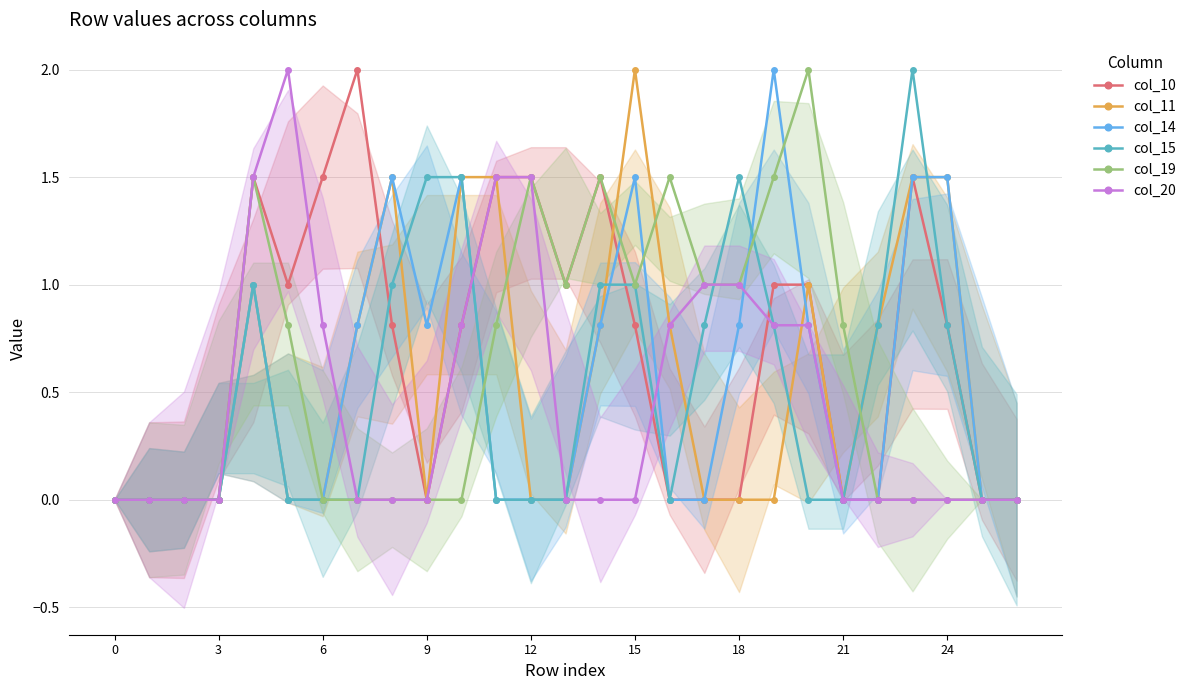

Does the chart have visible grid lines?

Yes